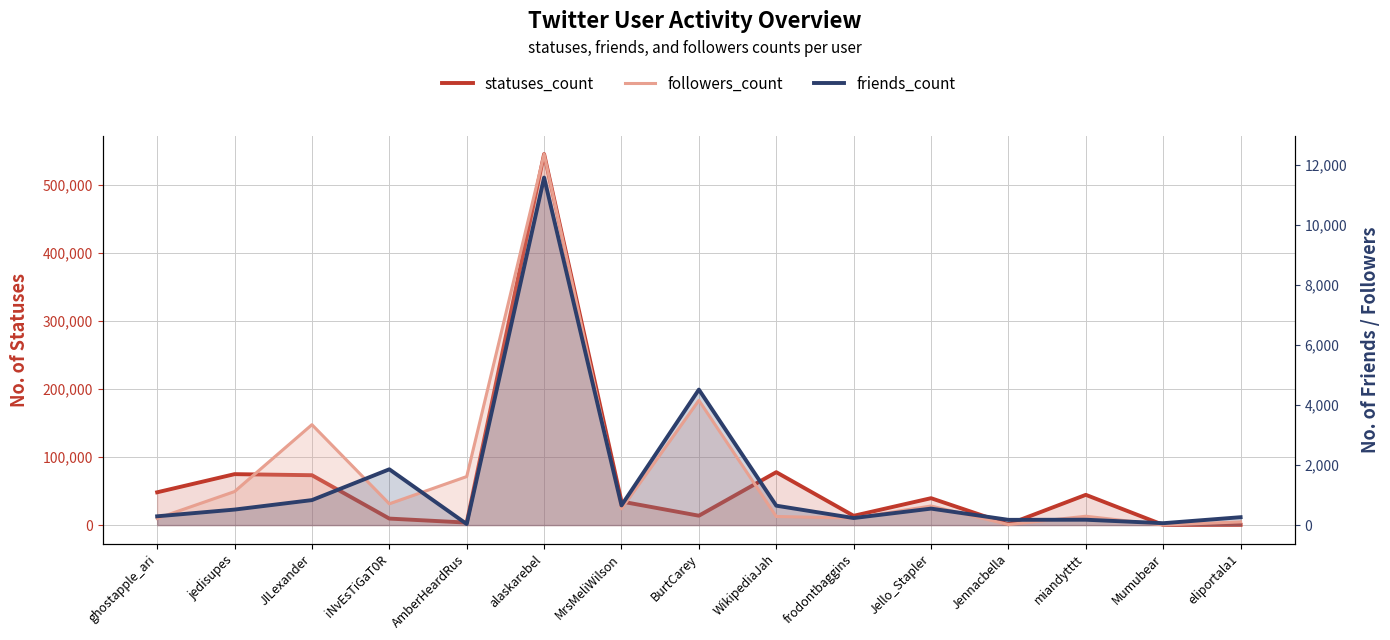

What are all the series names shown in the legend?

statuses_count, followers_count, friends_count